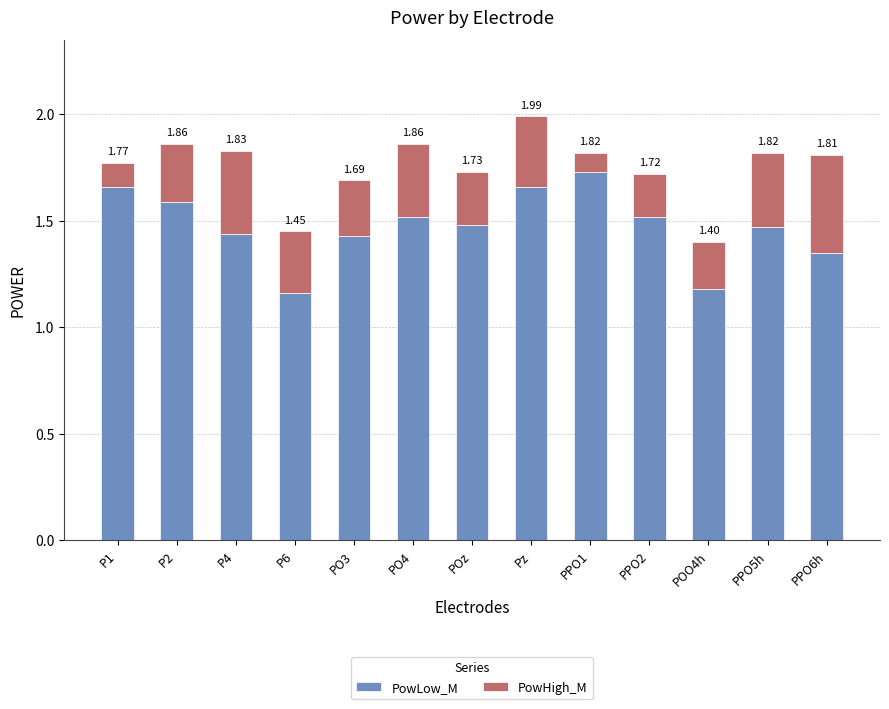

What is the label of the 6th bar from the right?

Pz